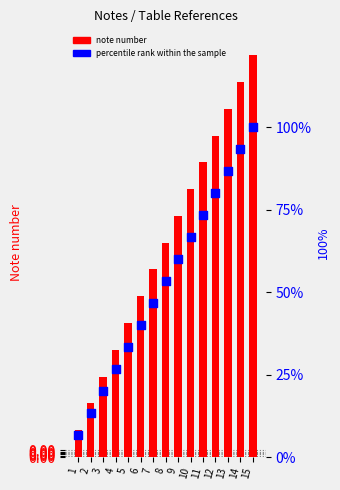

Which series has the largest total across all categories?

percentile rank within the sample